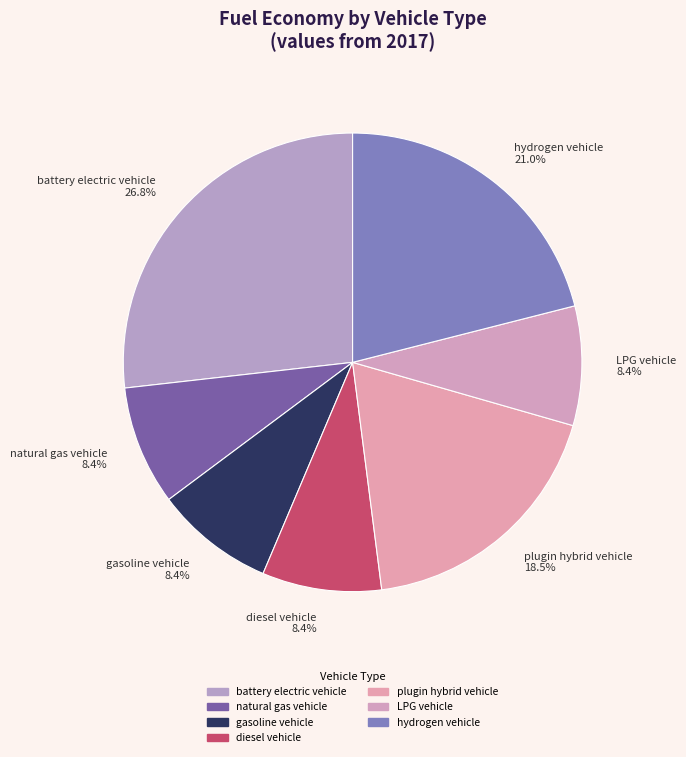

Count the number of slices in the pie.

7